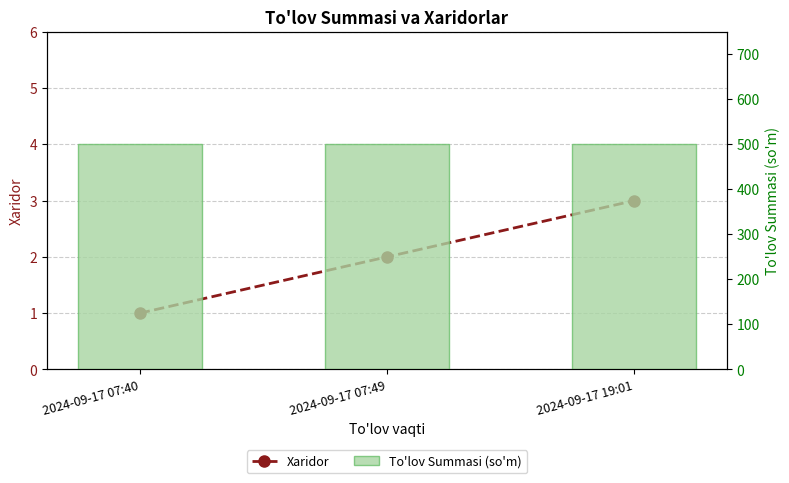

List the labels in order of Xaridor value, smallest first.

2024-09-17 07:40, 2024-09-17 07:49, 2024-09-17 19:01